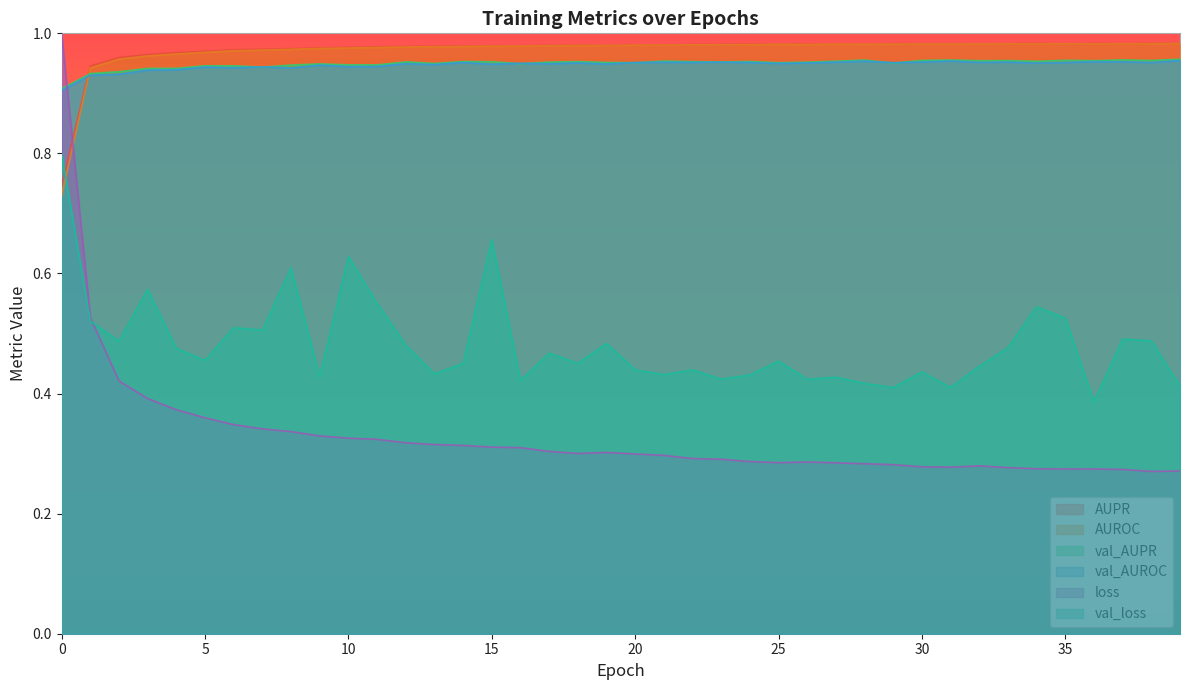

Between 5 and 11, which is larger?

11